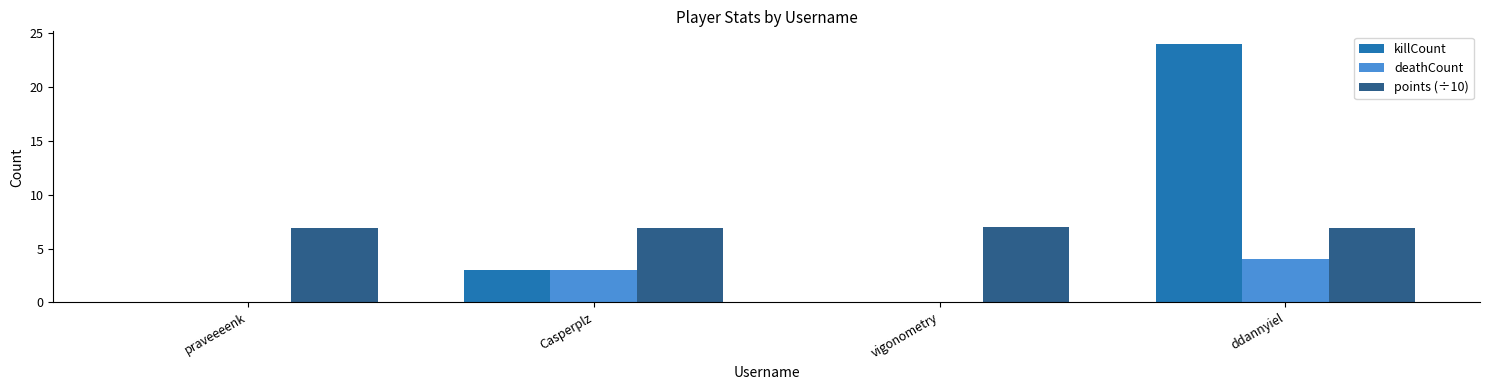

How many distinct data groups are displayed?

3